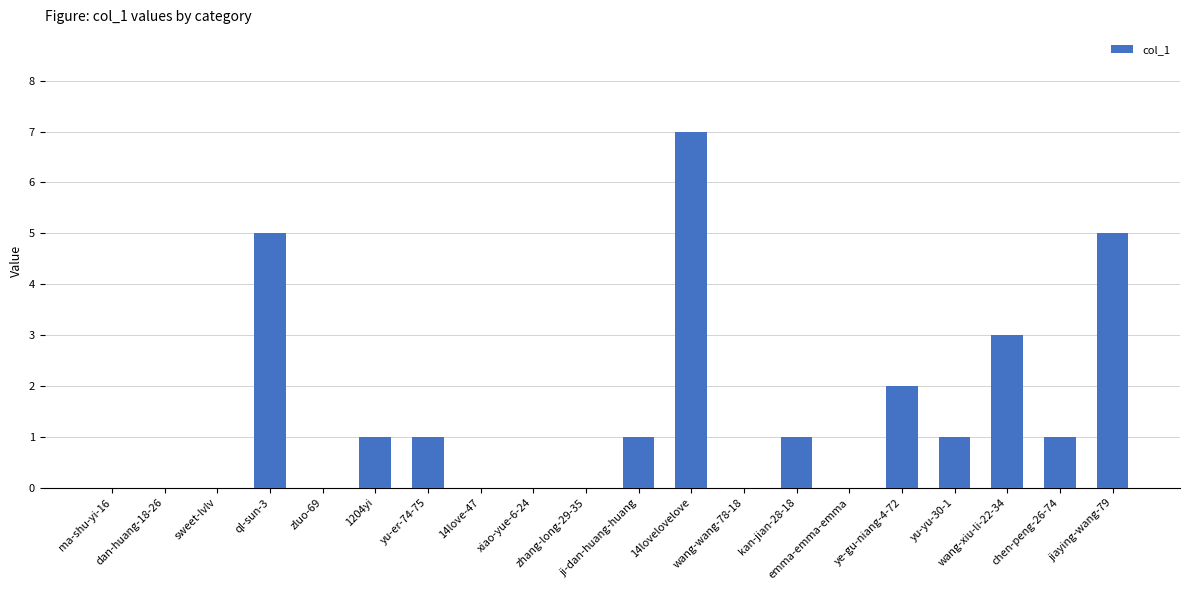

What is the sum of all values?

28